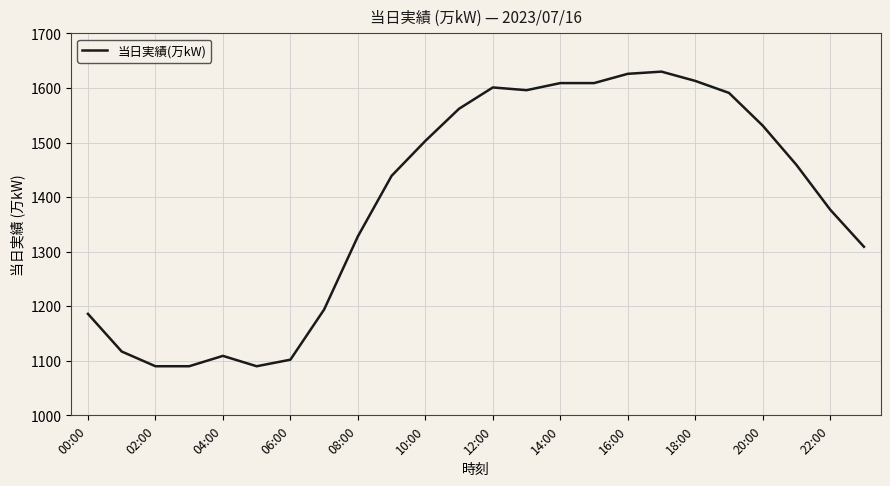

Does the chart display data point markers on the line(s)?

No